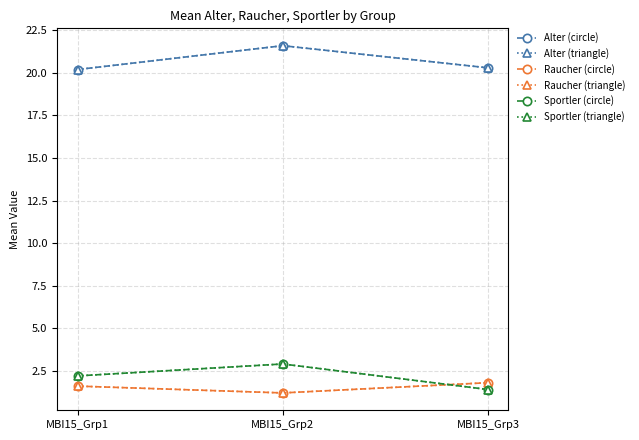

What is the highest value of the Sportler (circle) series?

2.9